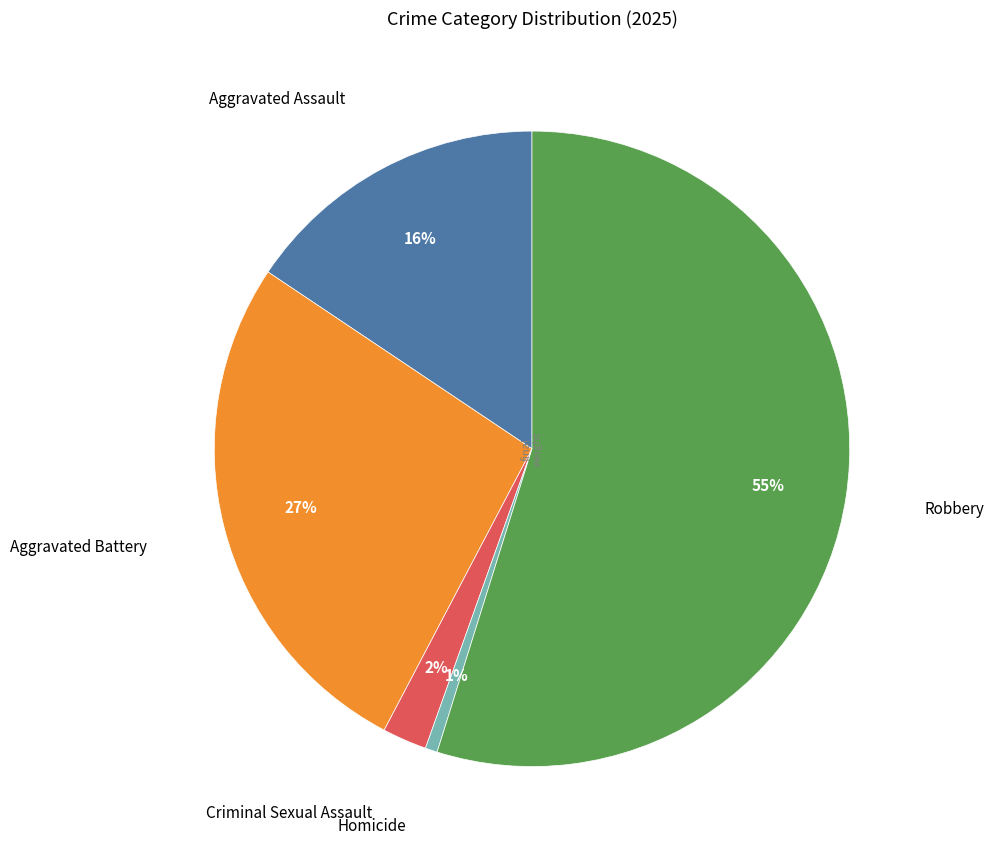

True or false: Aggravated Assault accounts for 16% of the total.

True